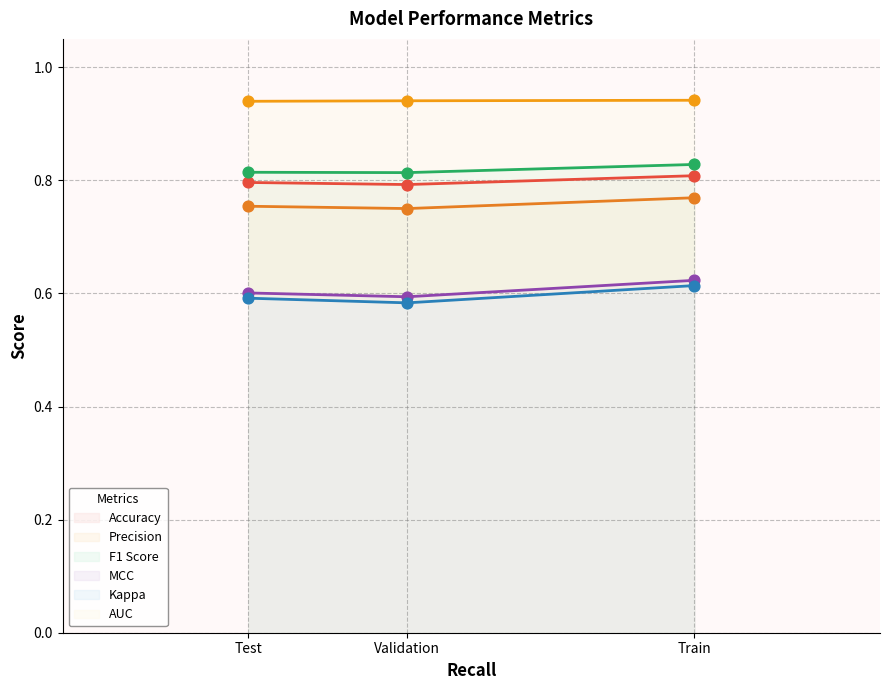

At which category is the sum across all series the highest?

Train